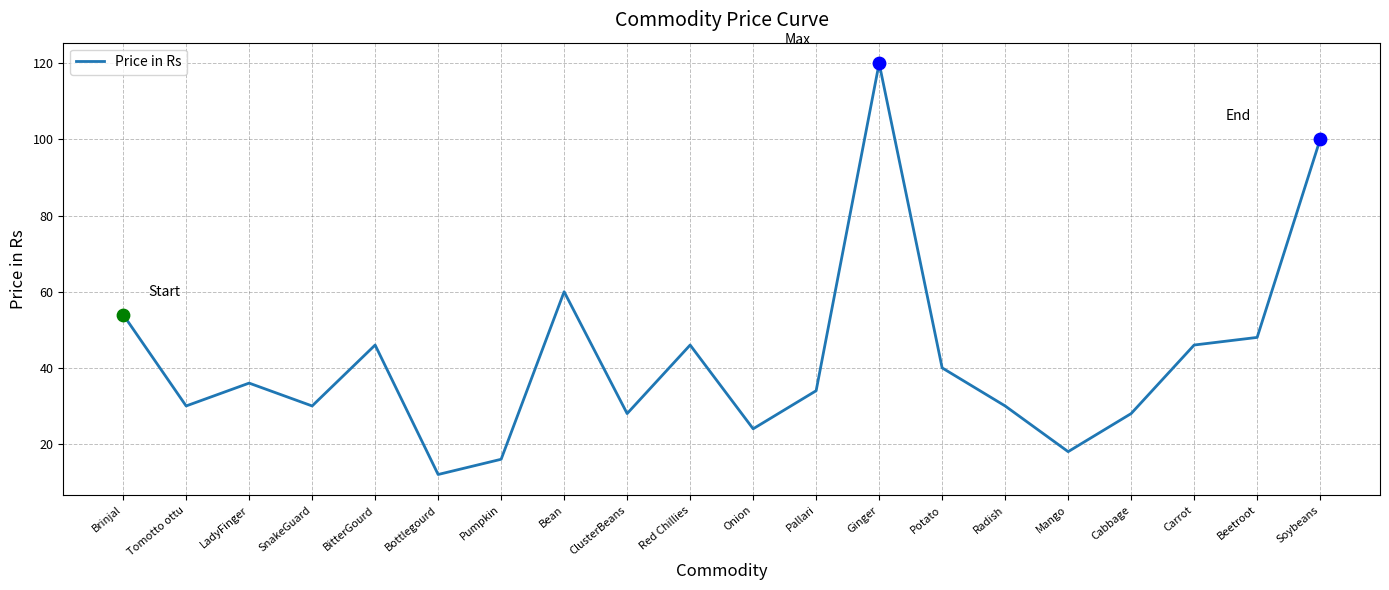

What is the change in value from Bottlegourd to Pallari?

+22